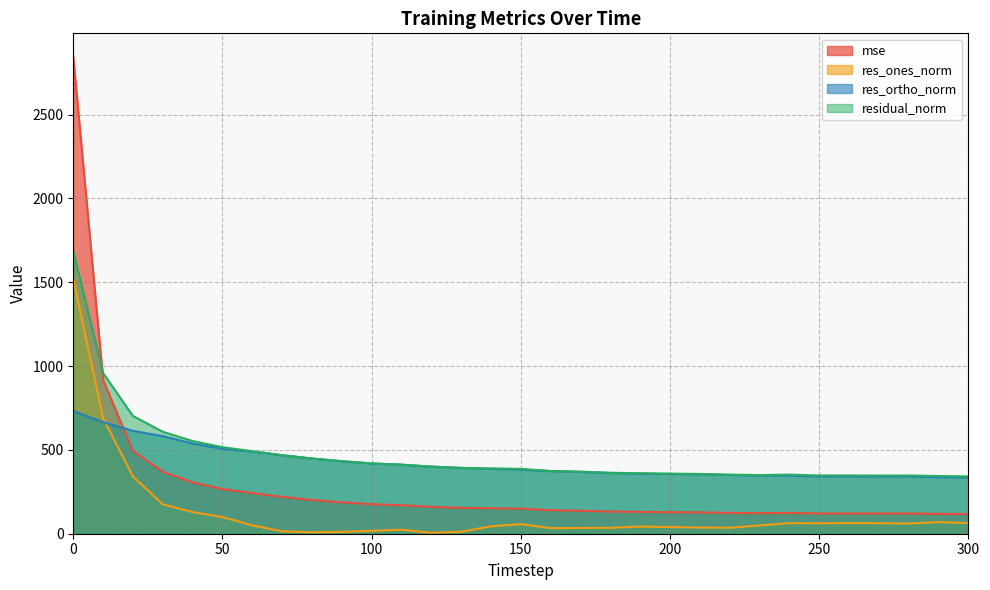

What are all the series names shown in the legend?

mse, res_ones_norm, res_ortho_norm, residual_norm